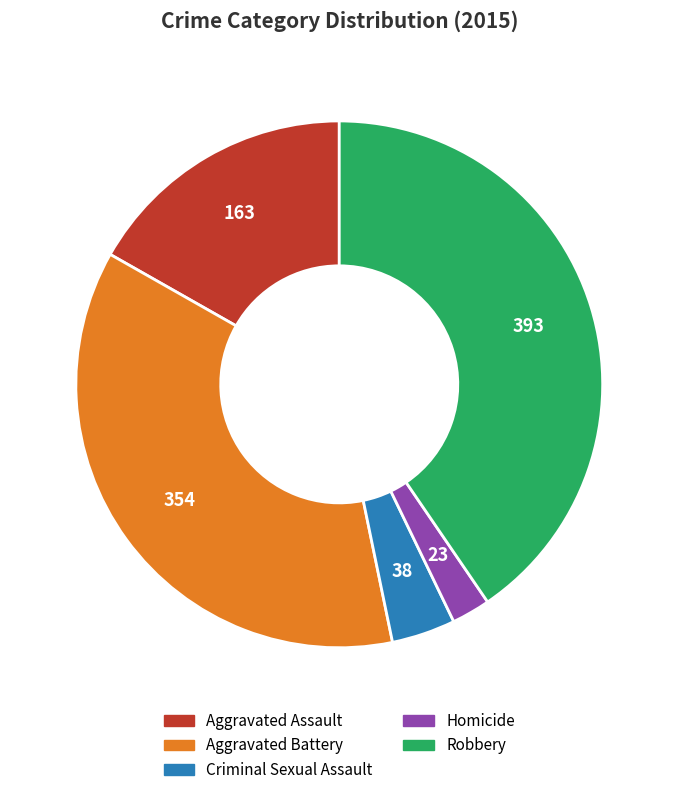

Is the sum of Homicide and Aggravated Battery greater than half?

No